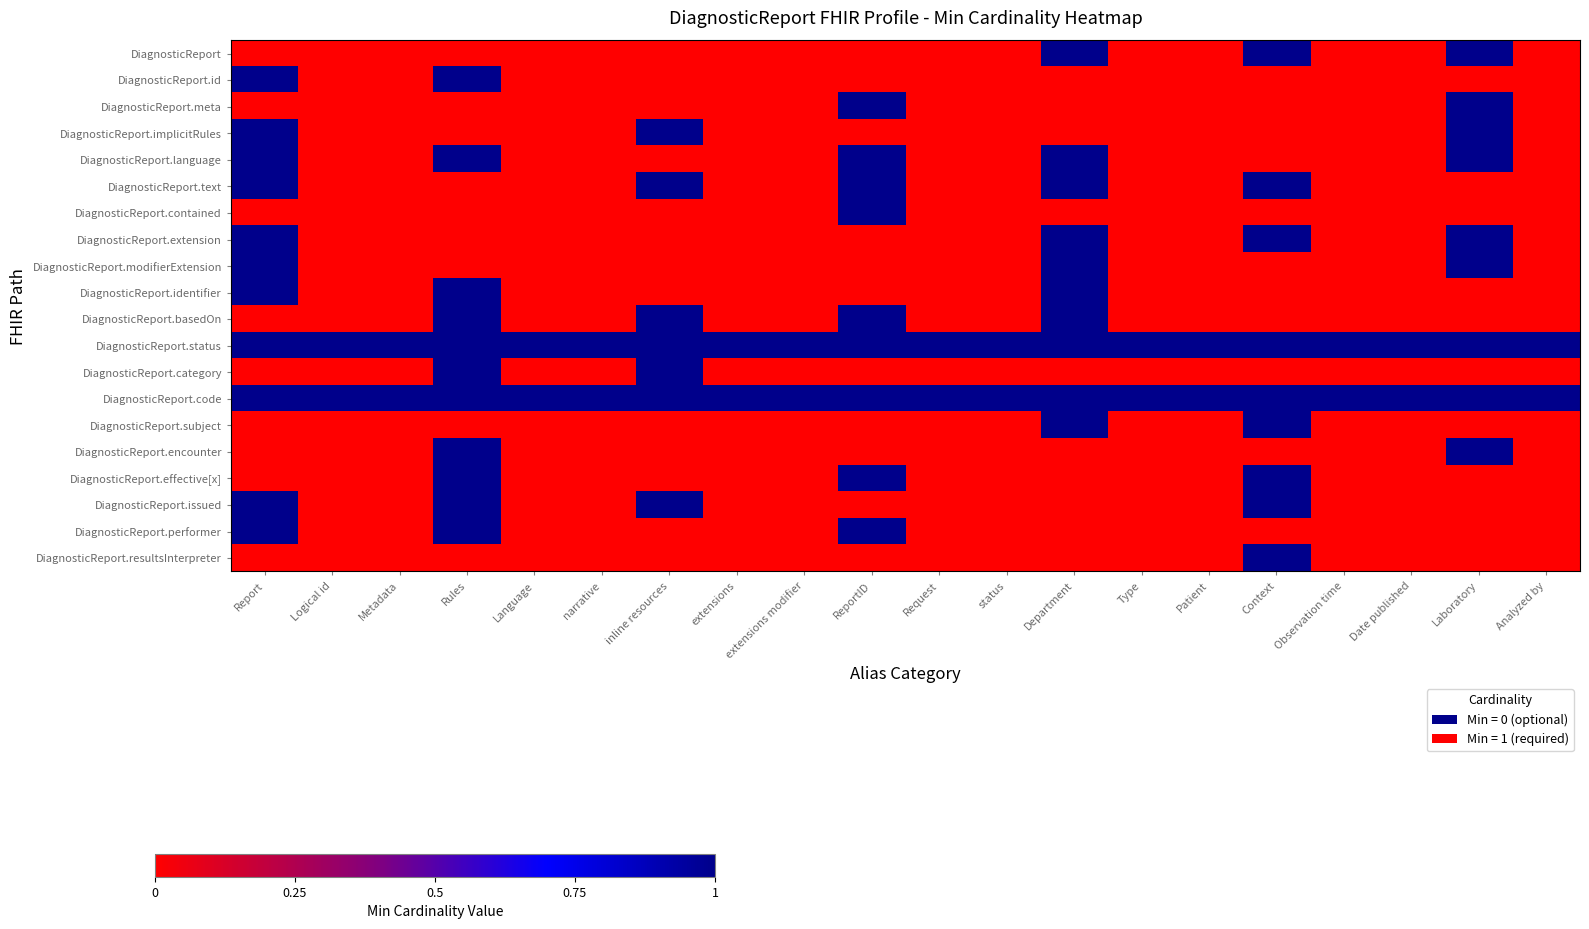

At how many categories does at least one series exceed 0?

20